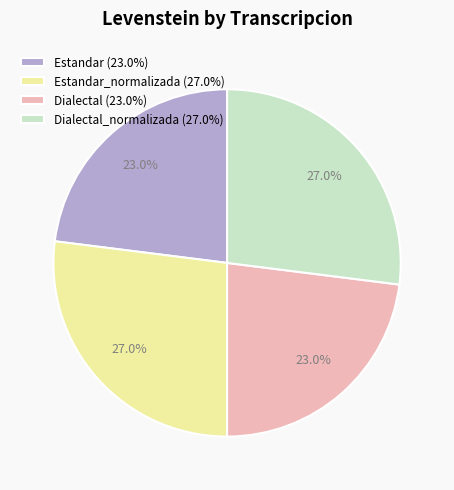

How many segments does this pie chart have?

4